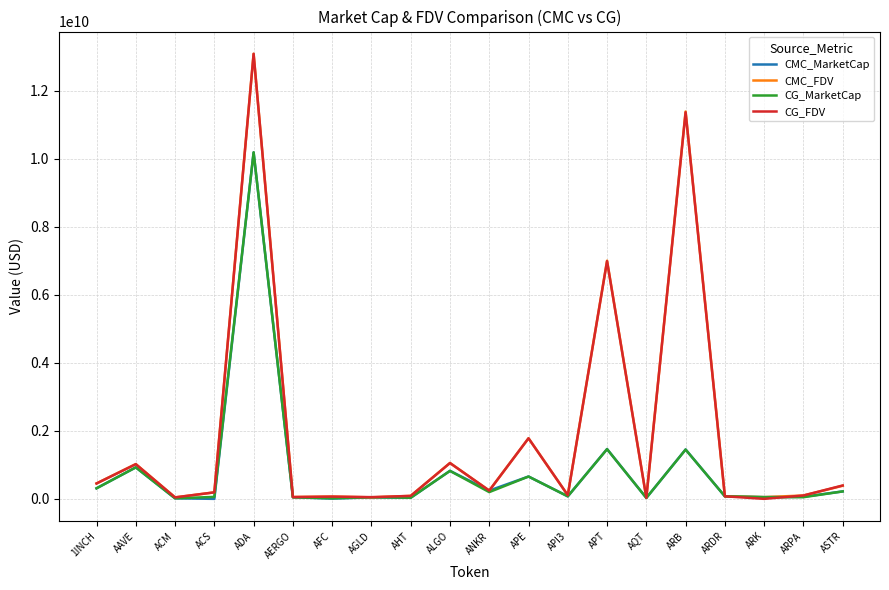

At which category is the sum across all series the highest?

ADA